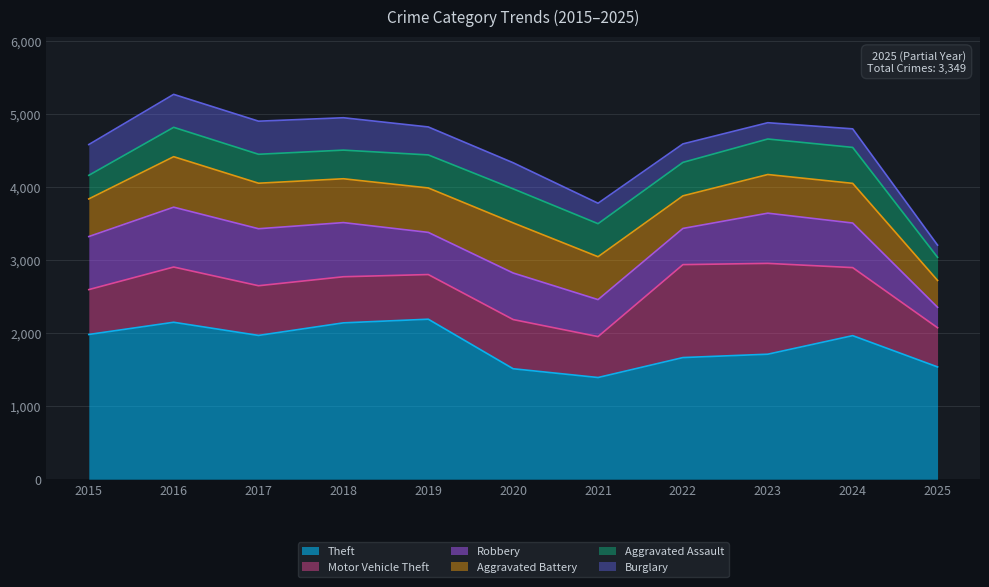

The value of Robbery at 2016 is 819. True or false?

True